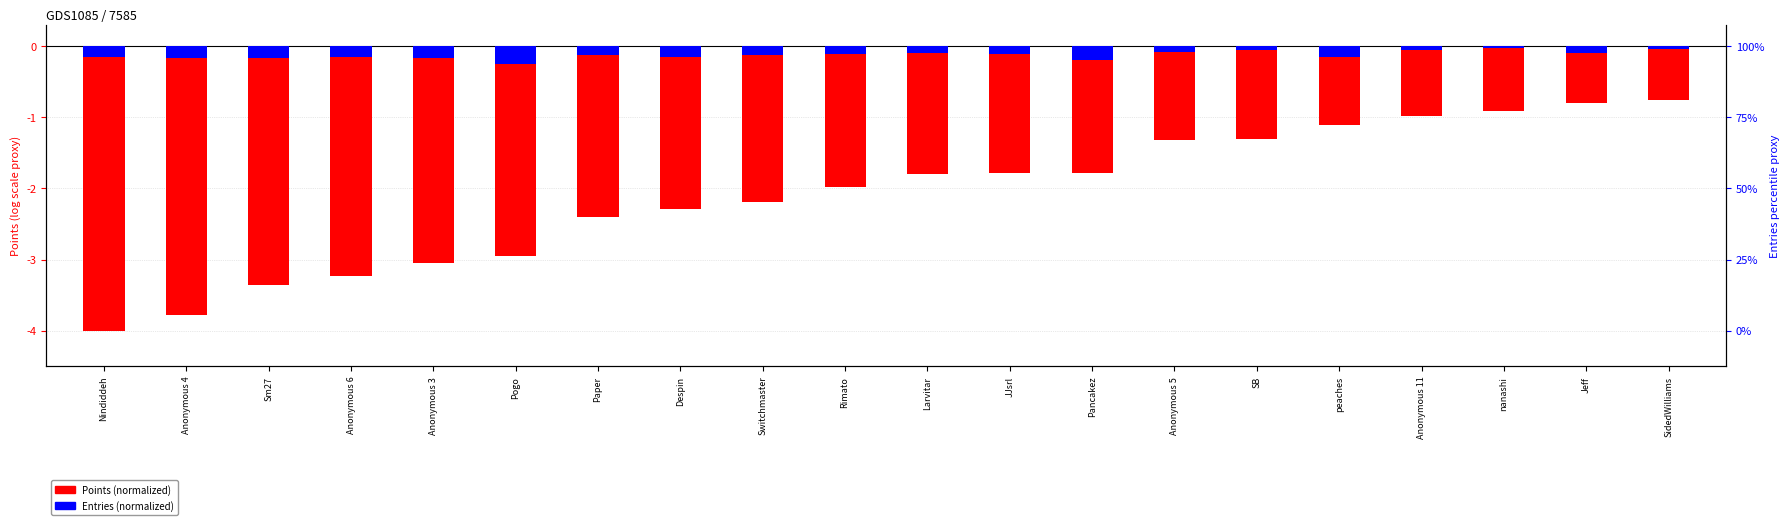

At which label does Entries (normalized) reach its minimum?

Pogo